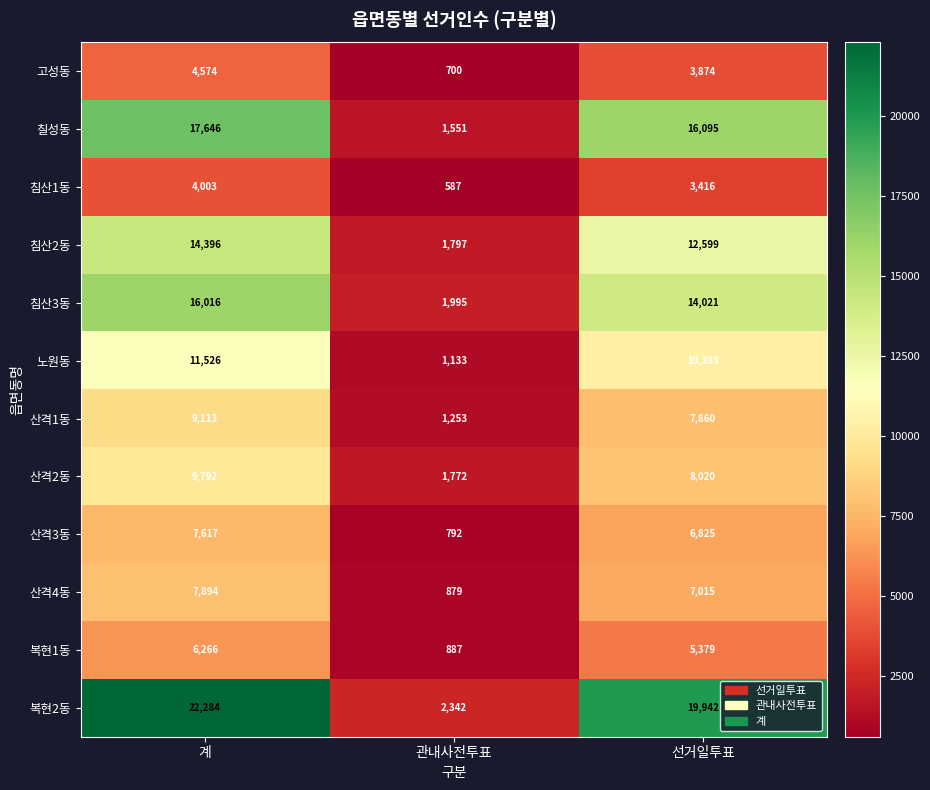

Which series changed the most between 계 and 선거일투표?

복현2동